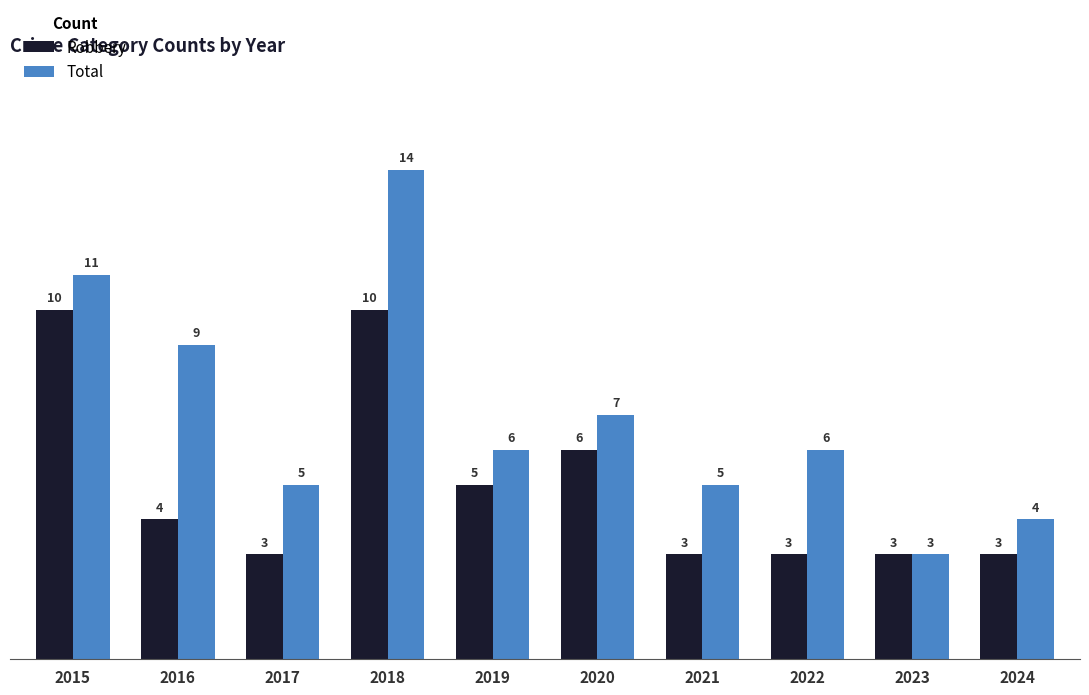

Rank the series by their maximum value, from lowest to highest.

Robbery, Total